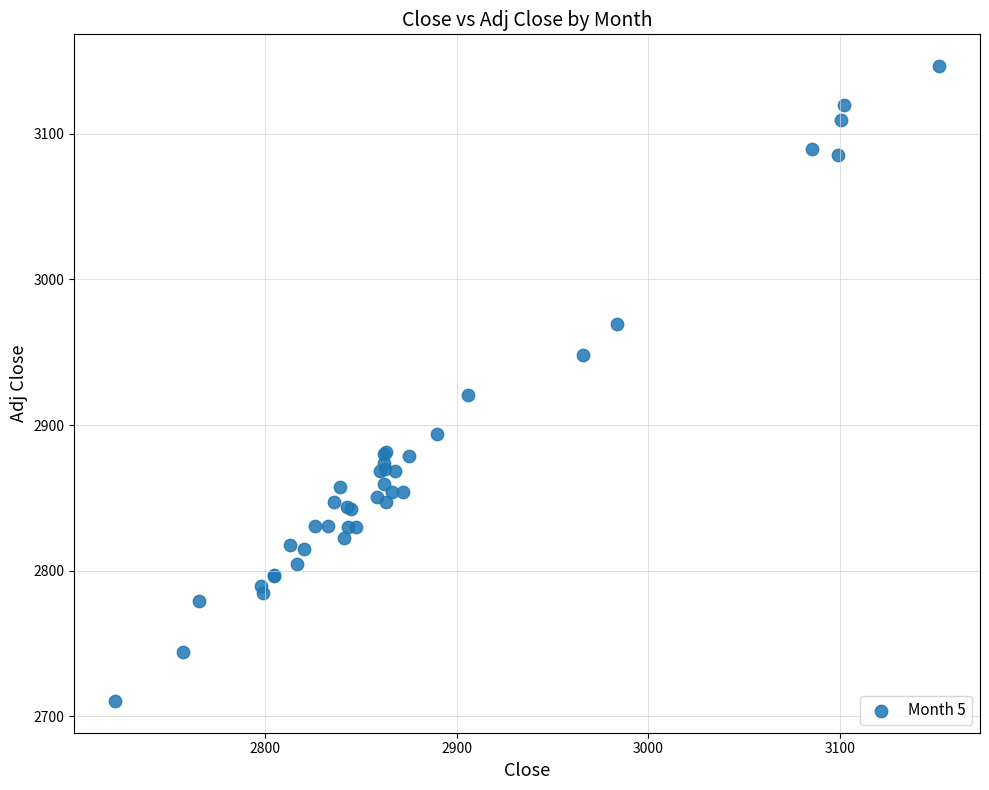

What Y value in the scatter plot is closest to 2928?

2920.6